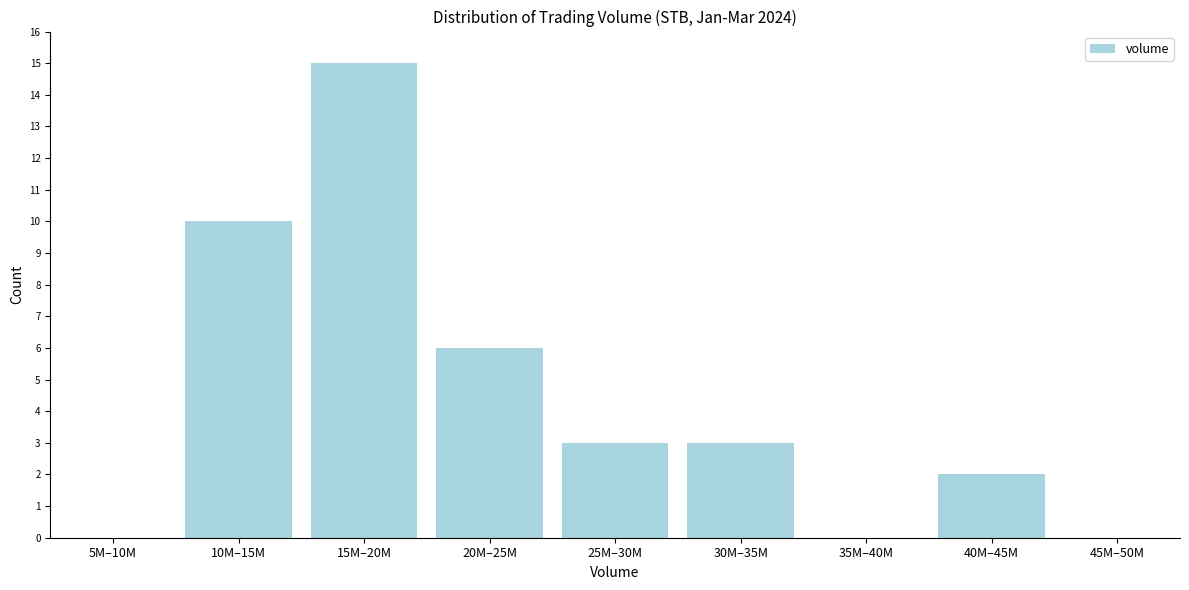

Reading left to right, list all the values displayed in this chart.

5M–10M=0	10M–15M=10	15M–20M=15	20M–25M=6	25M–30M=3	30M–35M=3	35M–40M=0	40M–45M=2	45M–50M=0